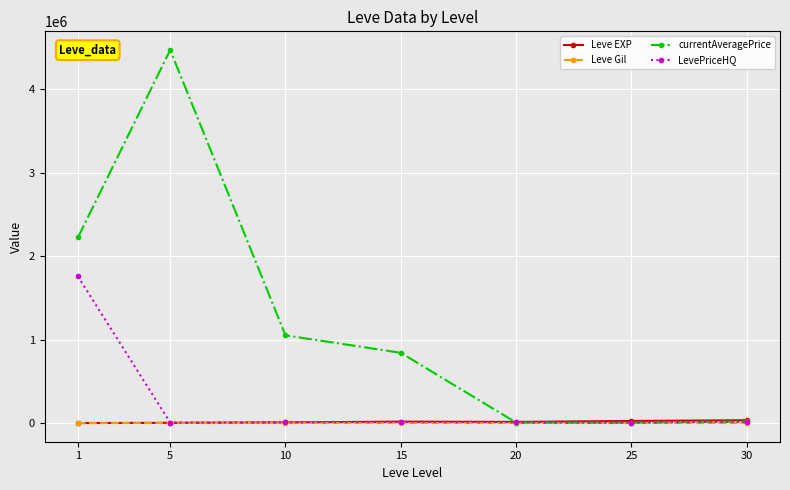

The value of currentAveragePrice at 5 is 7692433.3. True or false?

False